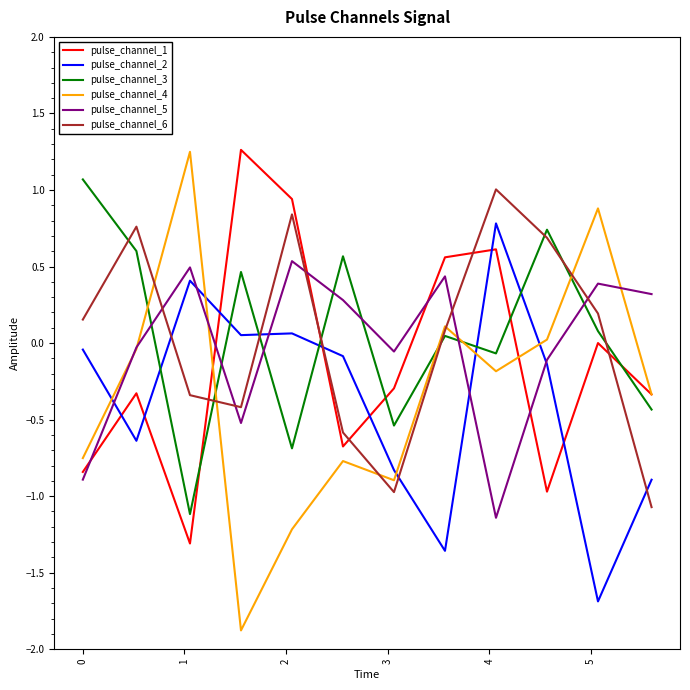

Which series ends up on top after the final intersection of pulse_channel_1 and pulse_channel_2?

pulse_channel_1